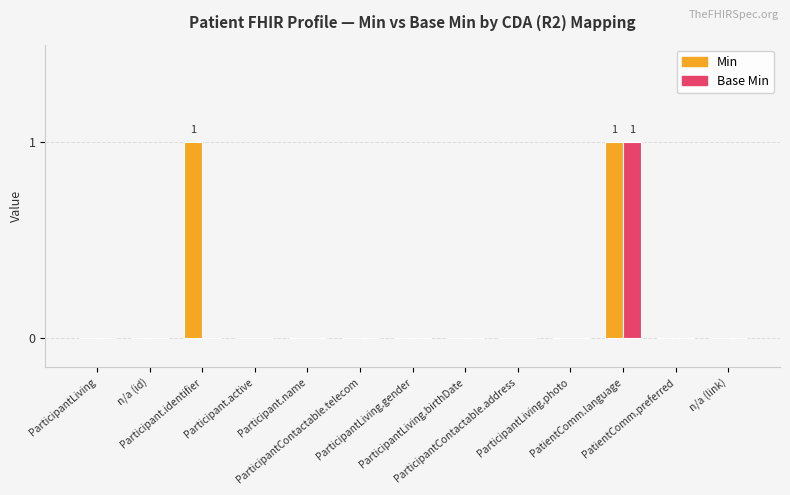

How many series are shown in this chart?

2